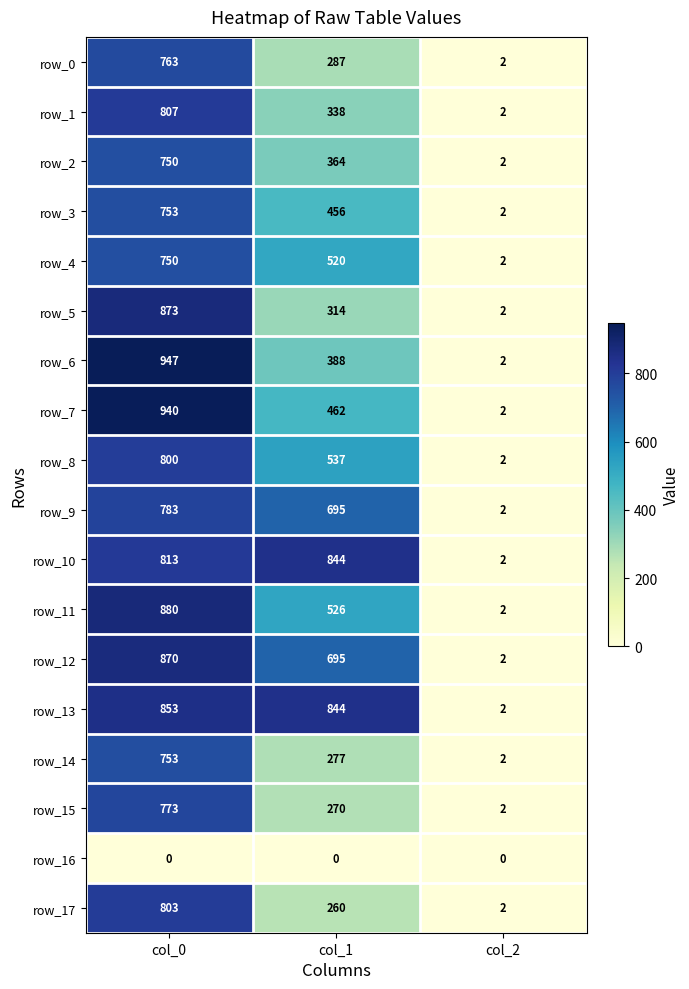

Rank the categories by row_5 value from lowest to highest.

col_2, col_1, col_0